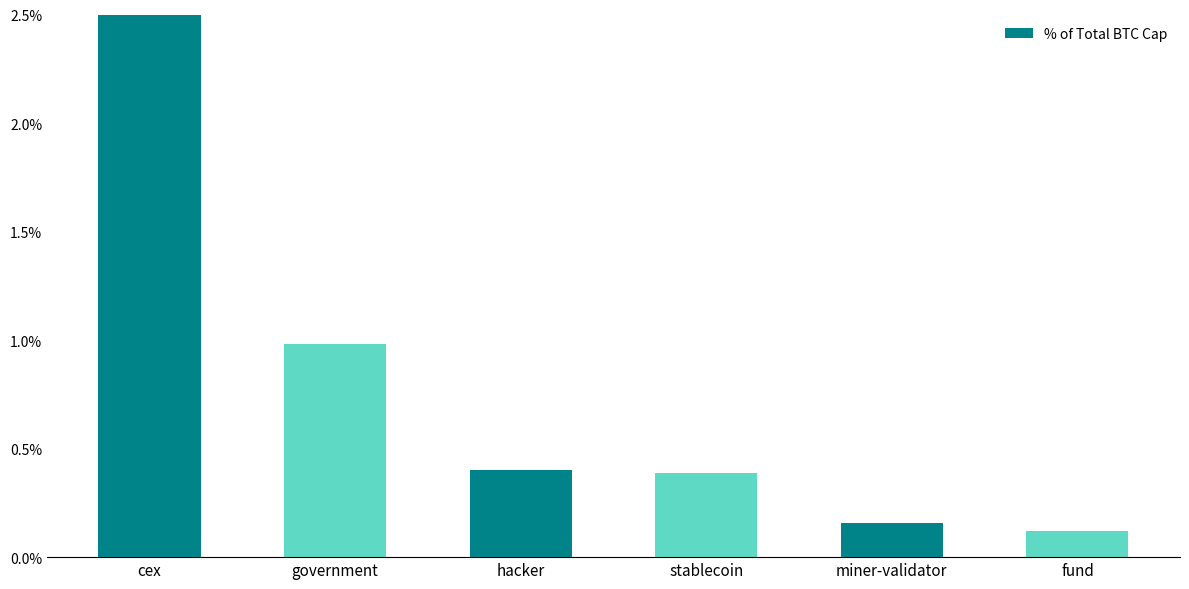

The value at hacker is 0.0. True or false?

True